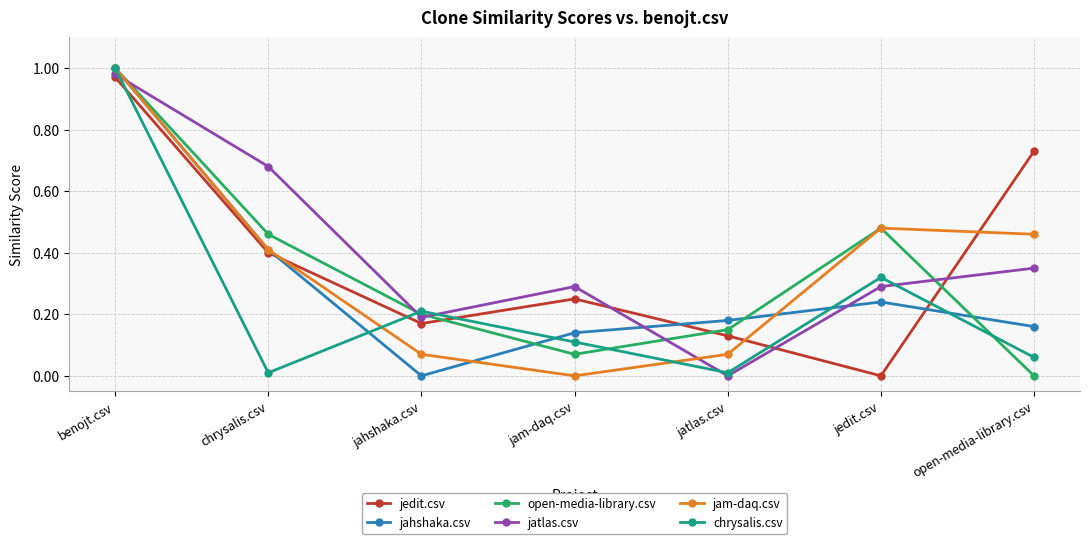

True or false: jedit.csv has a value of 0.6 at jedit.csv.

False